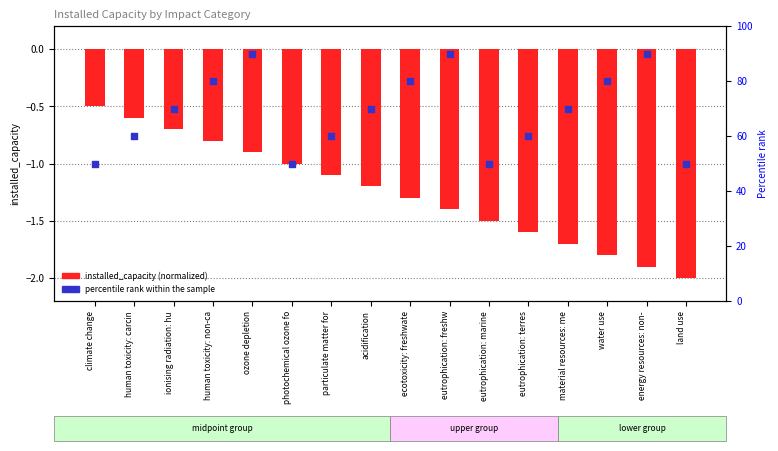

Is the value of installed_capacity (normalized) at water use greater than the value of percentile rank within the sample at climate change?

No